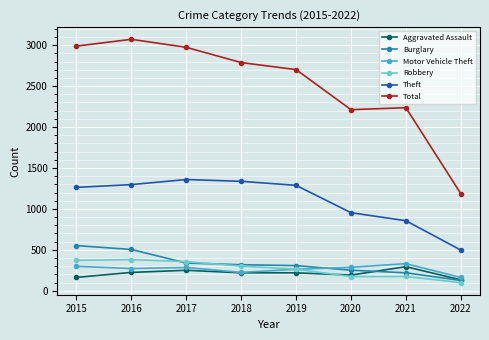

What is the average value of the Aggravated Assault series?

213